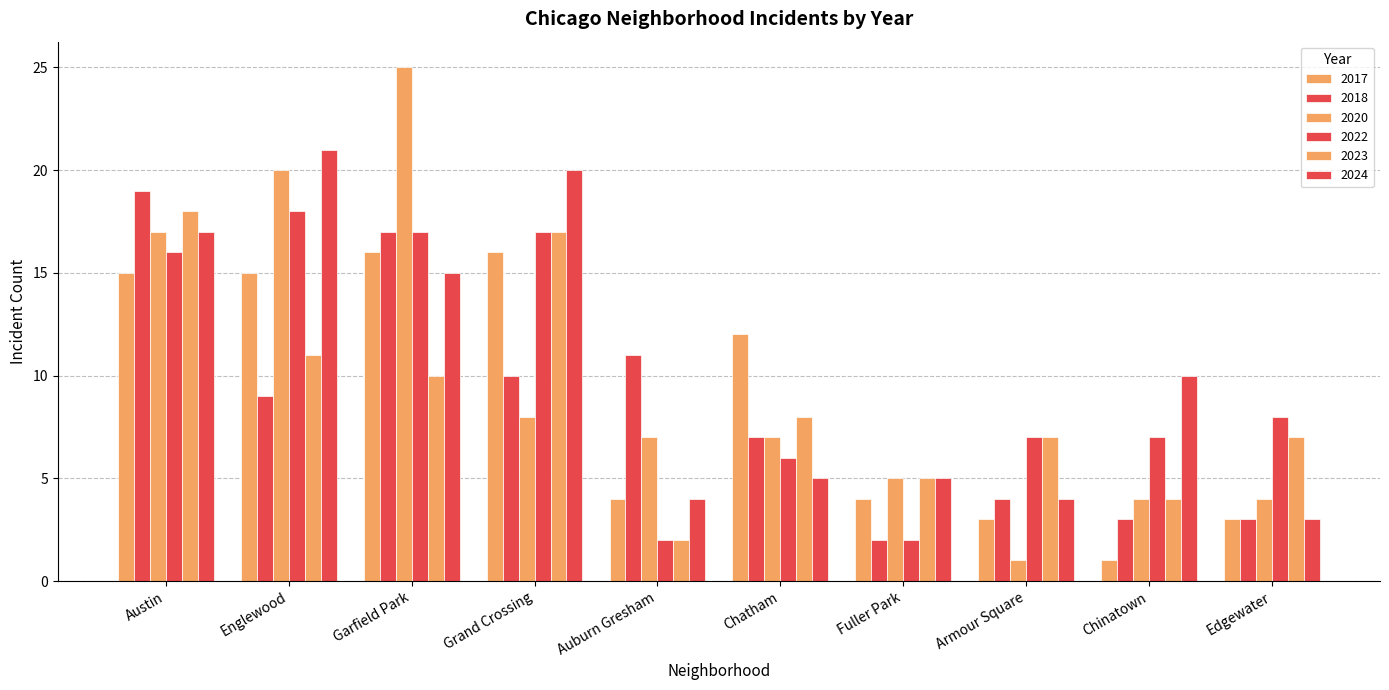

How many distinct data groups are displayed?

6